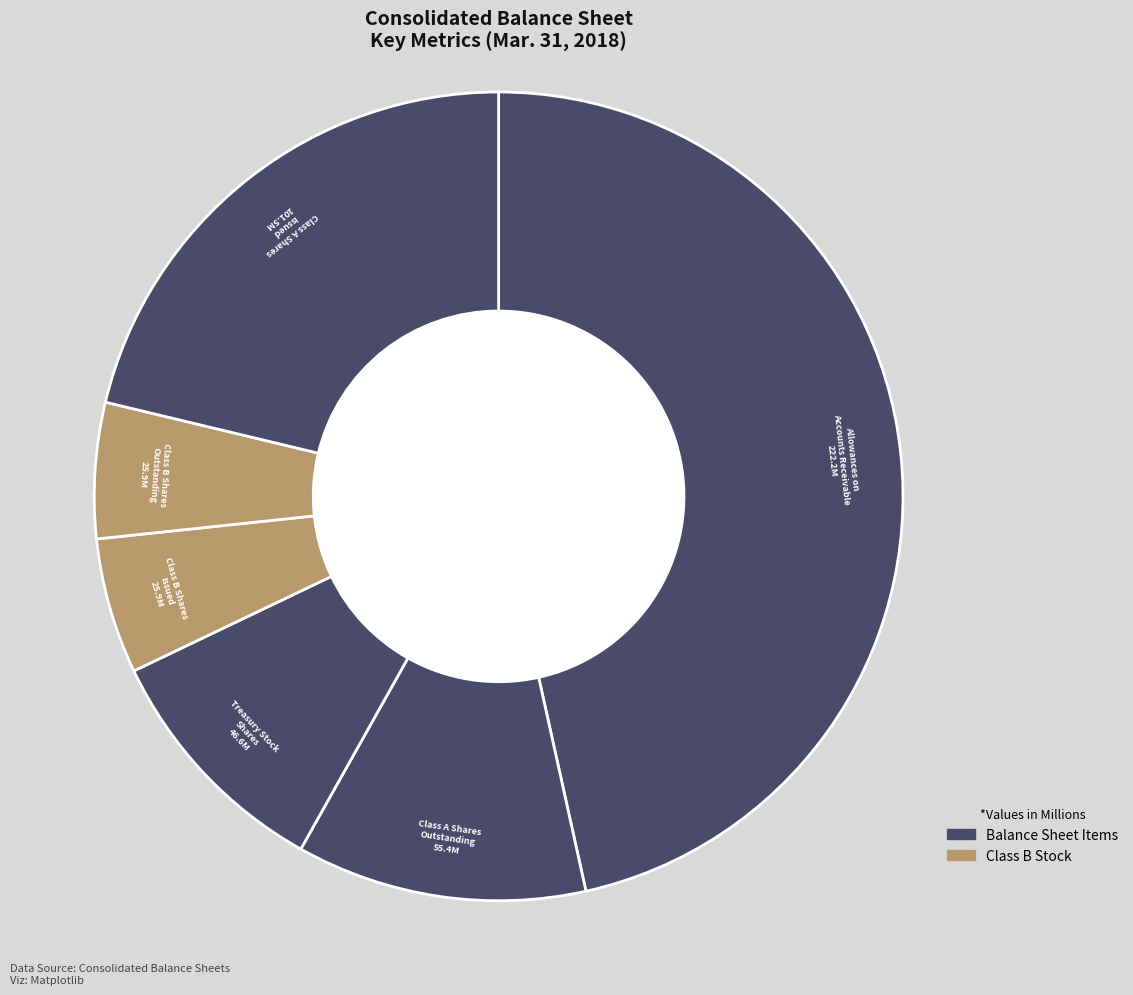

How many slices are in this pie chart?

6